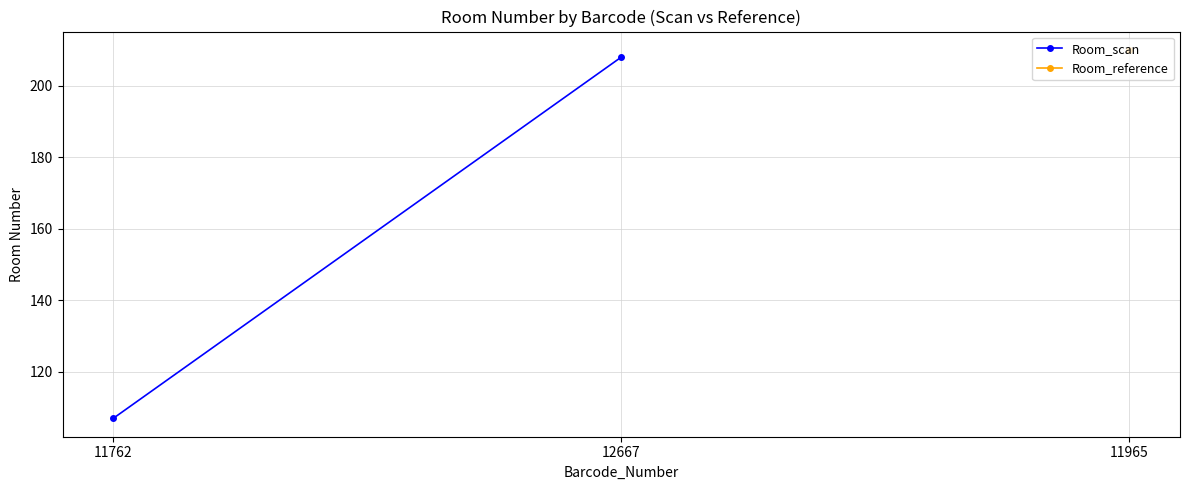

Which label corresponds to the smallest value in the chart?

11762